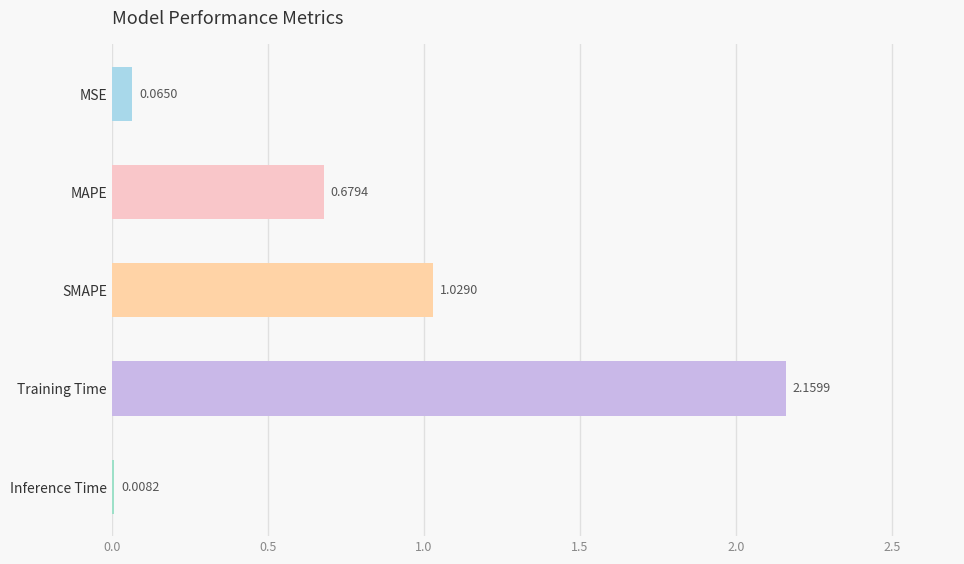

Between MAPE and Training Time, which is larger?

Training Time